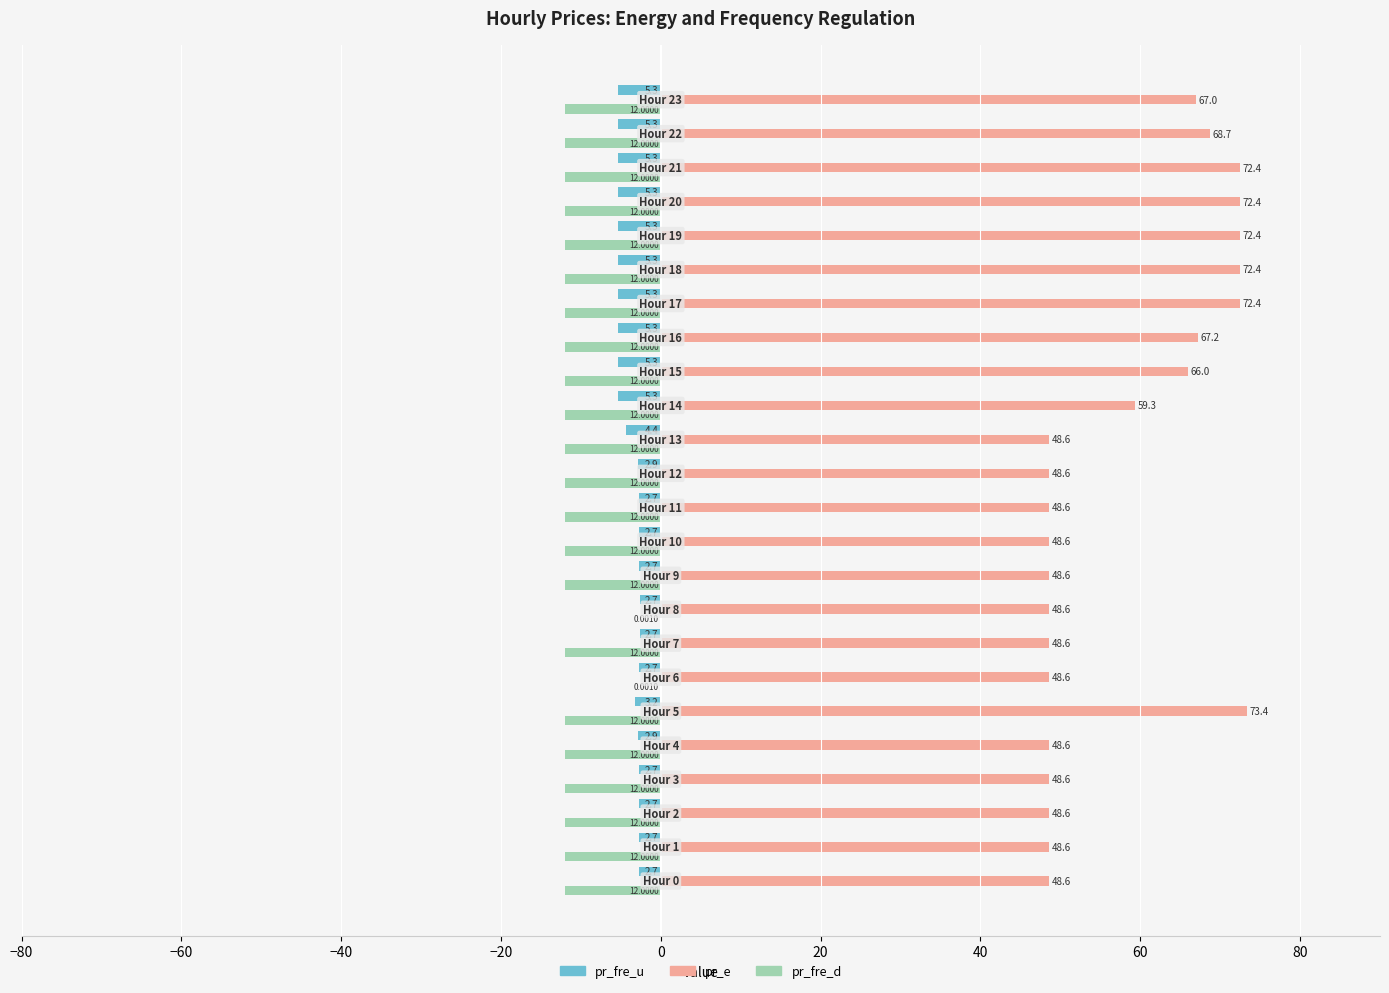

What is the difference between the maximum and minimum values in the pr_fre_u series?

2.6